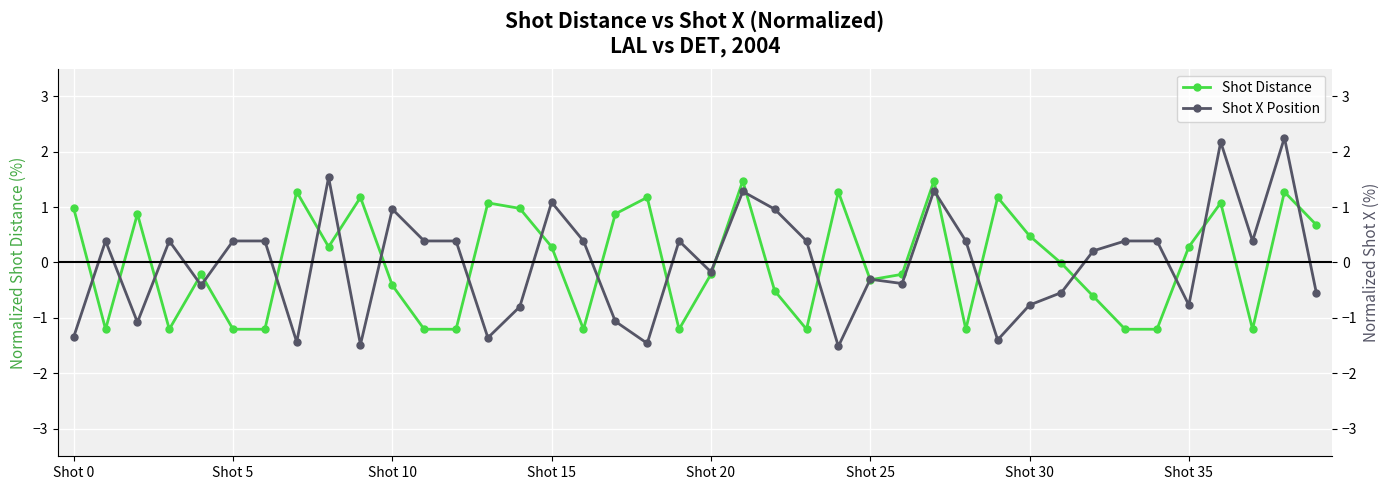

Is the value of Shot Distance at 24 greater than the value of Shot X Position at 19?

Yes